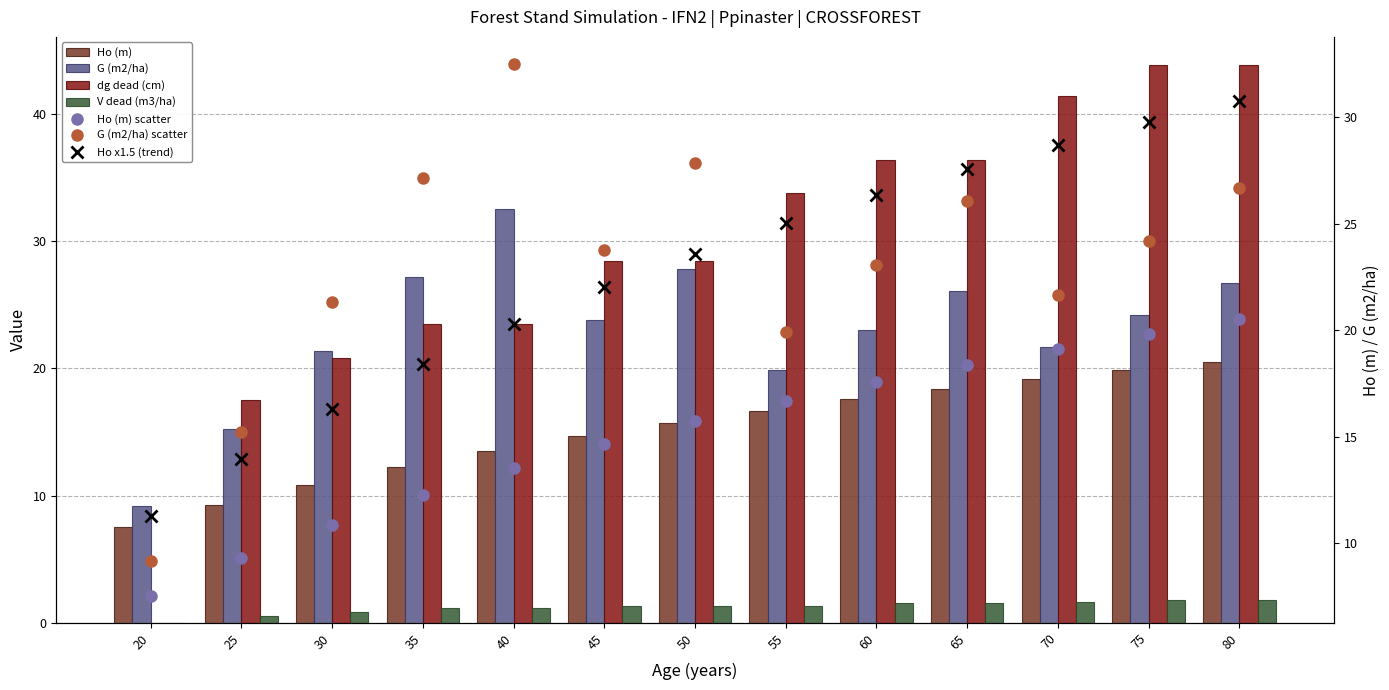

Rank the categories by G (m2/ha) value from highest to lowest.

40, 50, 35, 80, 65, 75, 45, 60, 70, 30, 55, 25, 20